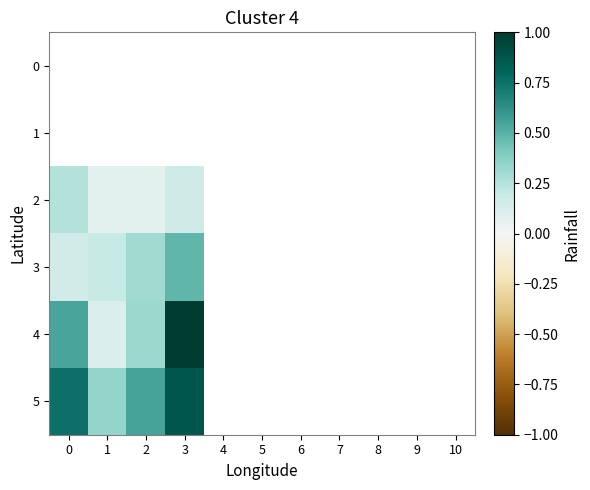

At which label is 2 closest to 0?

2